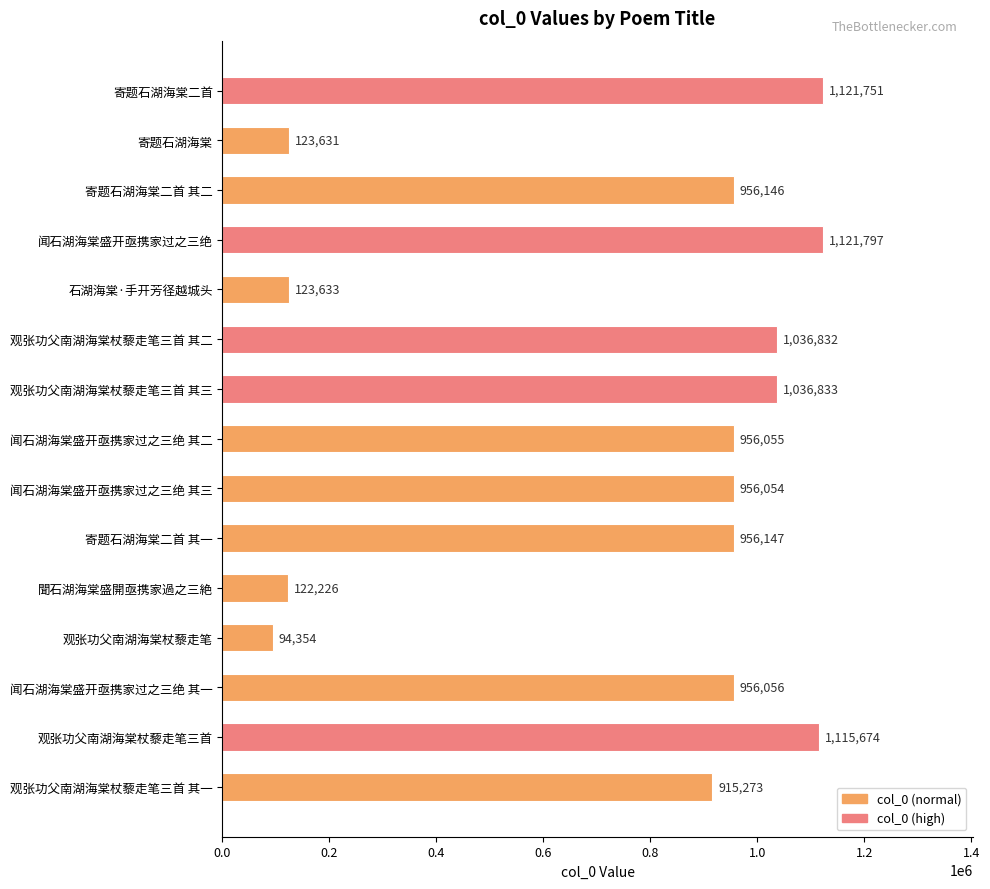

How many categories are shown in the chart?

15